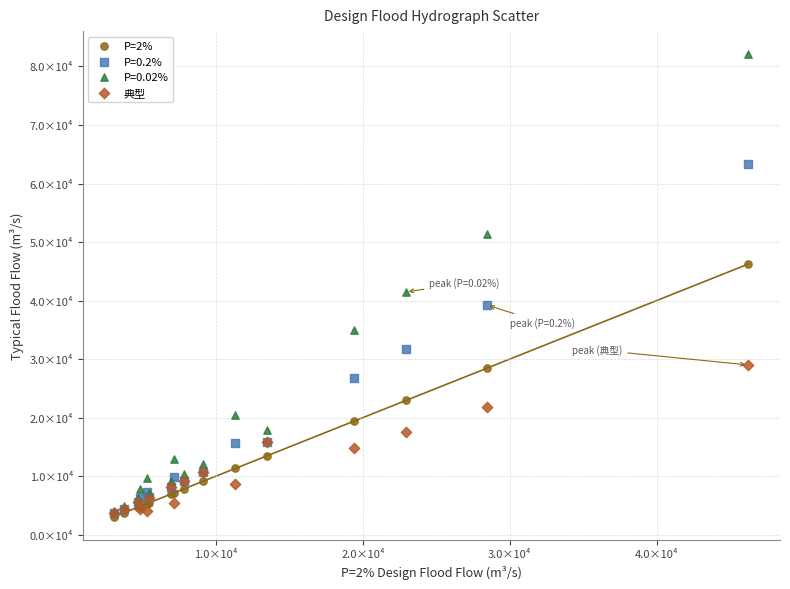

Which series contains the highest Y value?

P=0.02%